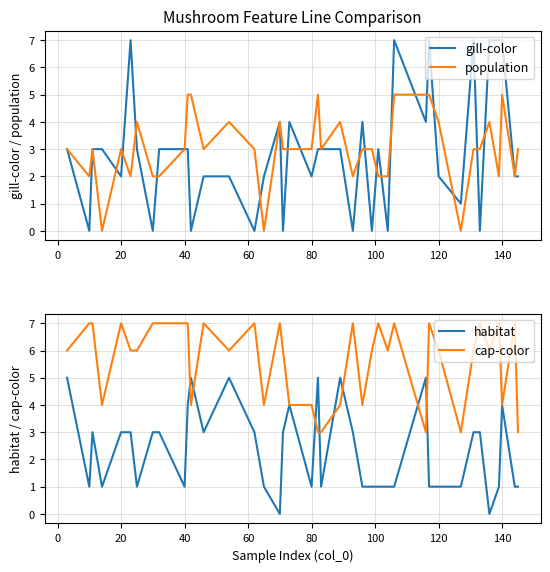

True or false: gill-color has a value of 2 at 120.

True